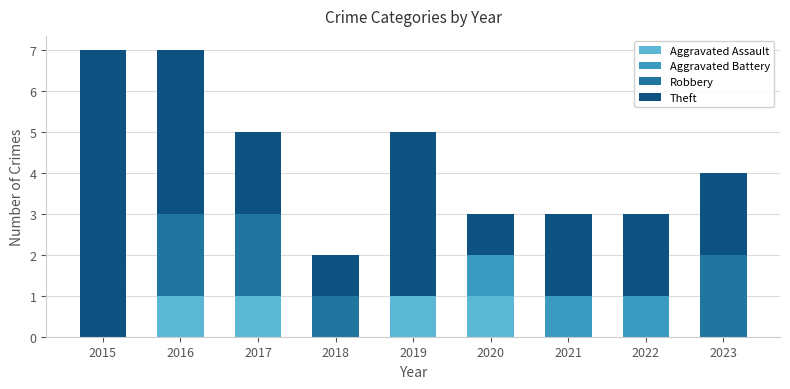

What is the total value across all series at 2021?

3